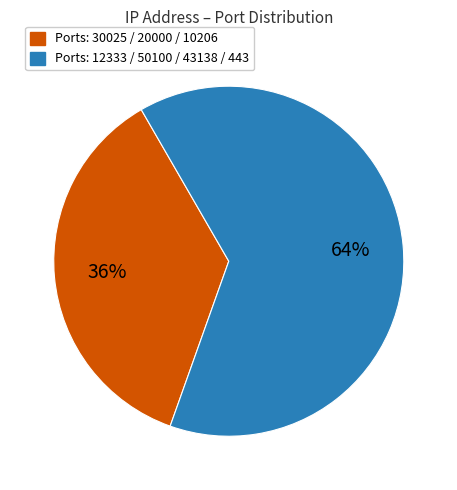

Is there a majority slice in this chart?

Yes